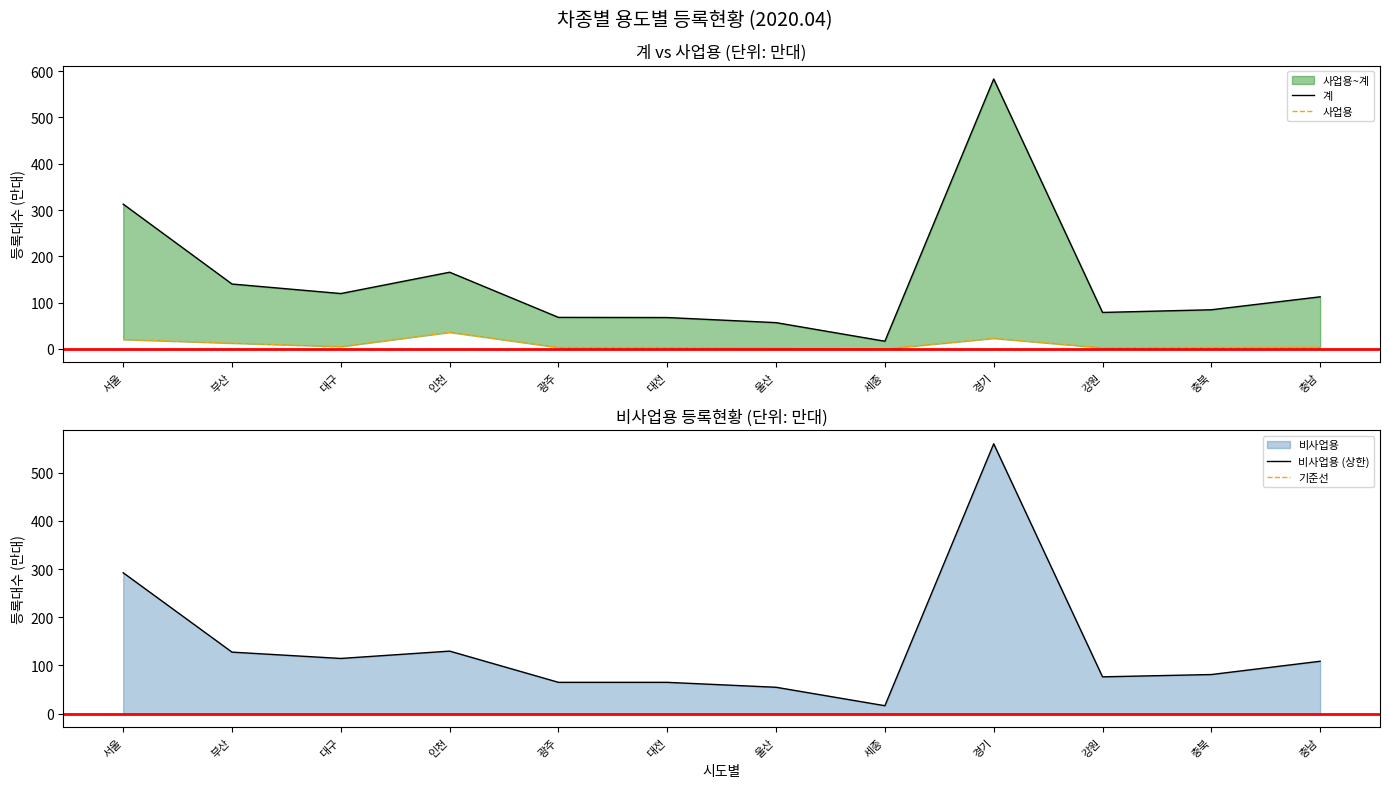

Is it true that 계 equals 19.1 at 대전?

False